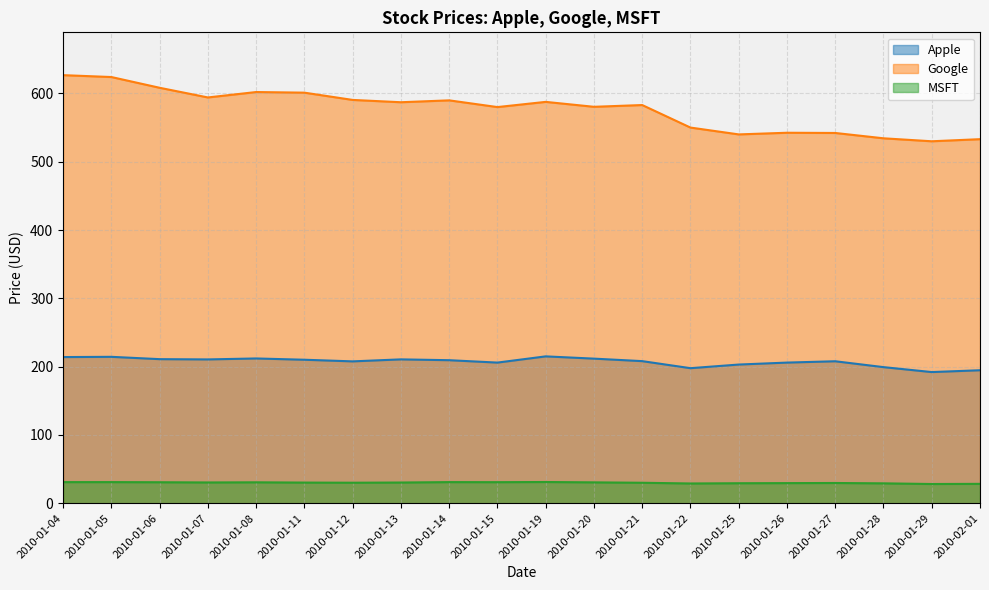

True or false: Apple and MSFT intersect in this chart.

False